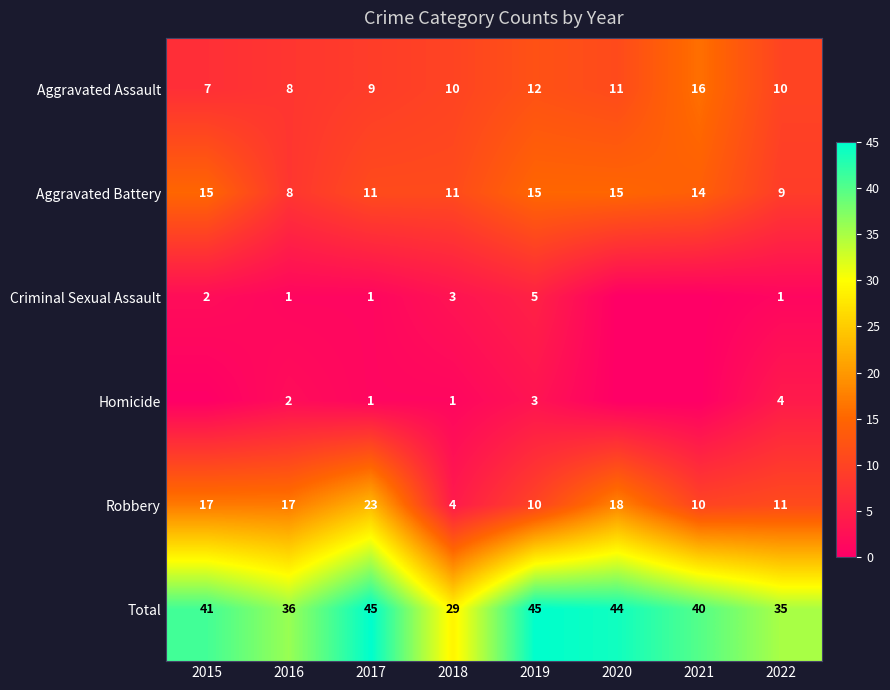

What is the approximate value of Aggravated Assault at 2021?

16